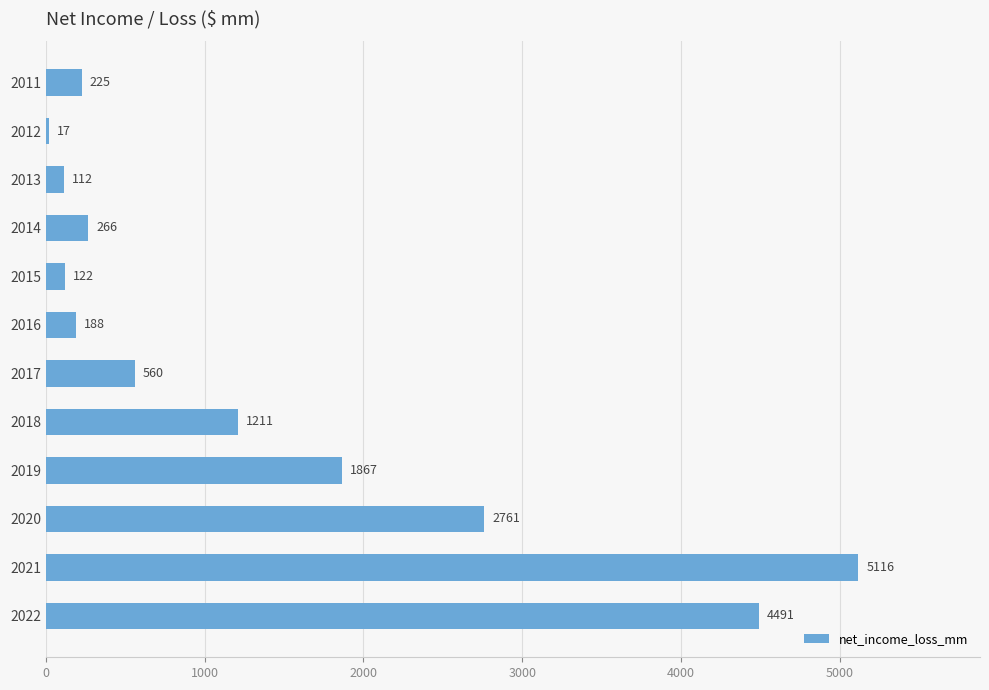

The value at 2021 is 6960. True or false?

False